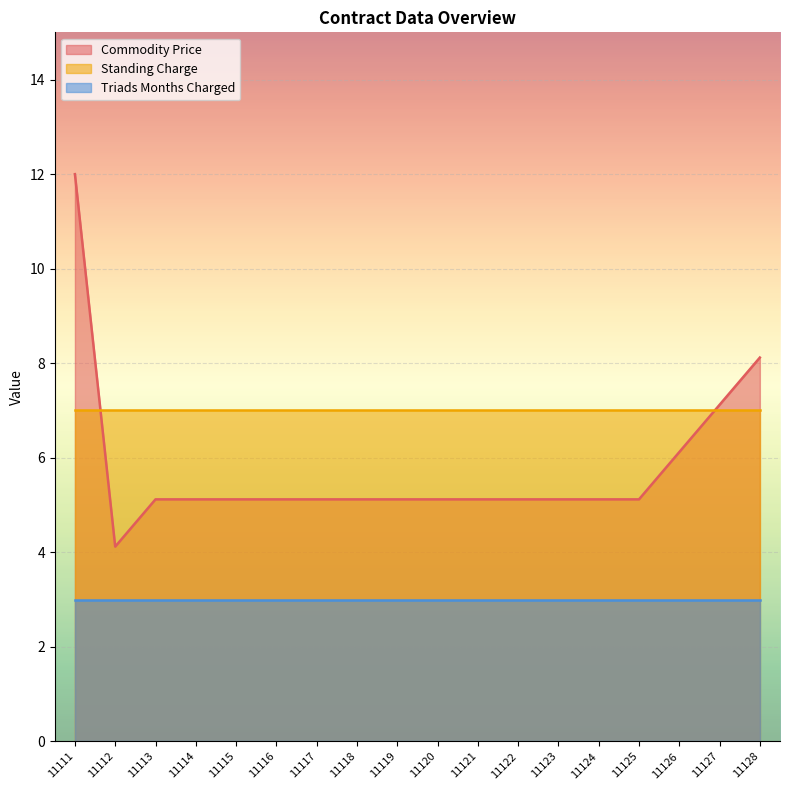

How many times do Commodity Price and Standing Charge cross each other?

2